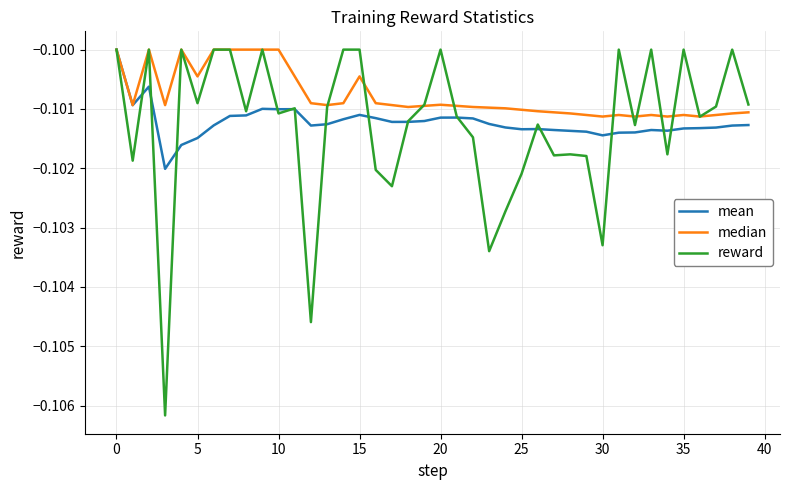

Which series has the widest spread of values?

reward